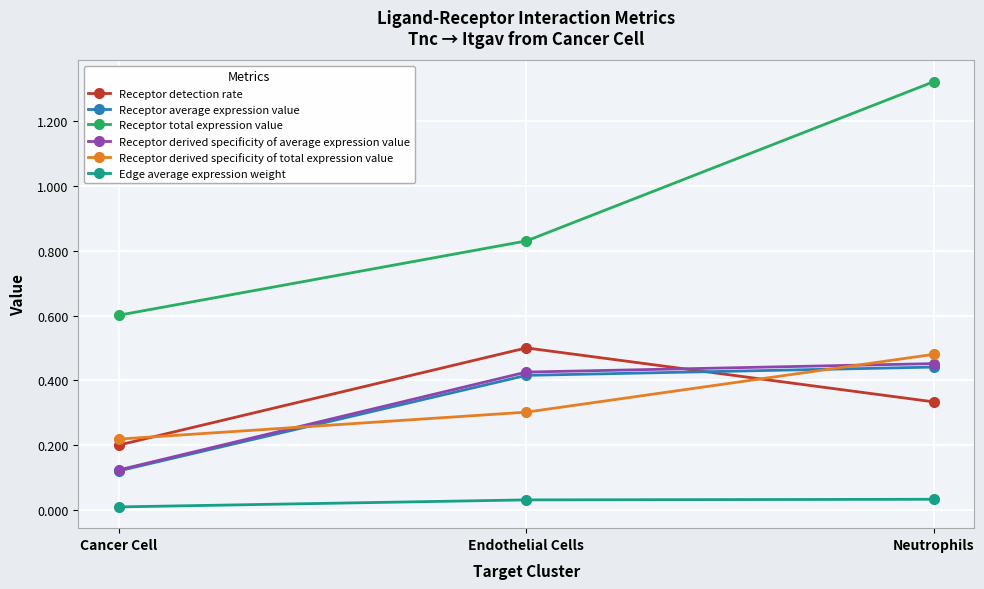

Is it true that Receptor derived specificity of average expression value equals 0.8 at Neutrophils?

False